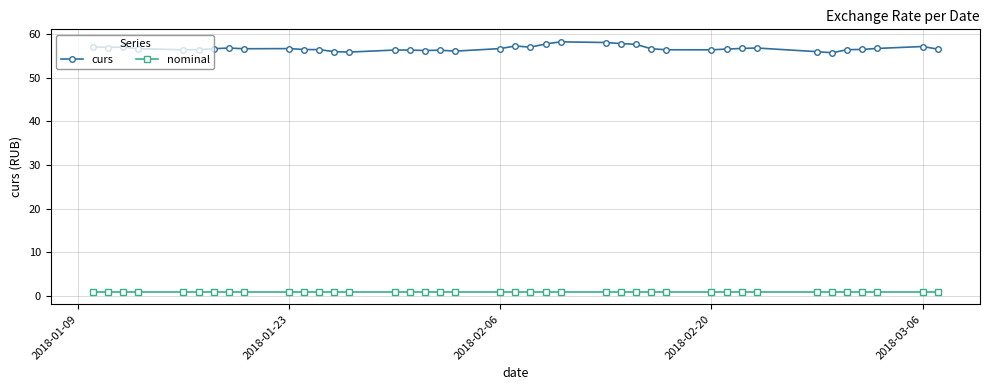

At how many categories does at least one series exceed 49?

40